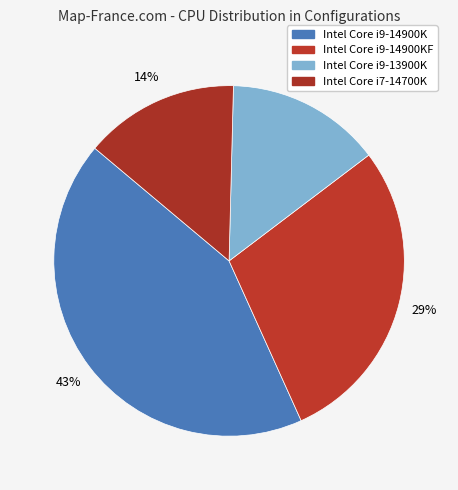

Does any single category account for the majority?

No